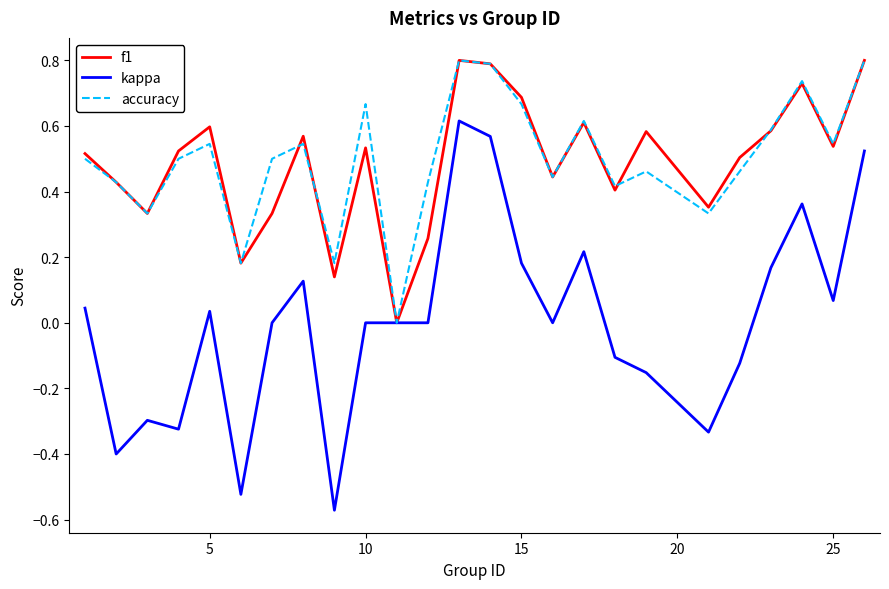

What are all the series names shown in the legend?

f1, kappa, accuracy